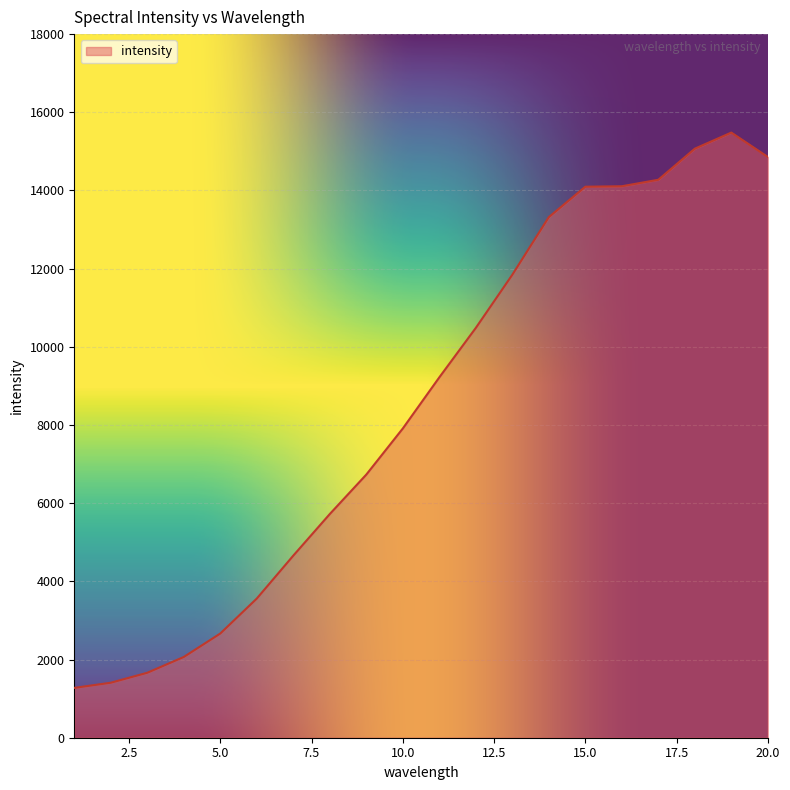

What is the difference between the maximum and minimum values?

14206